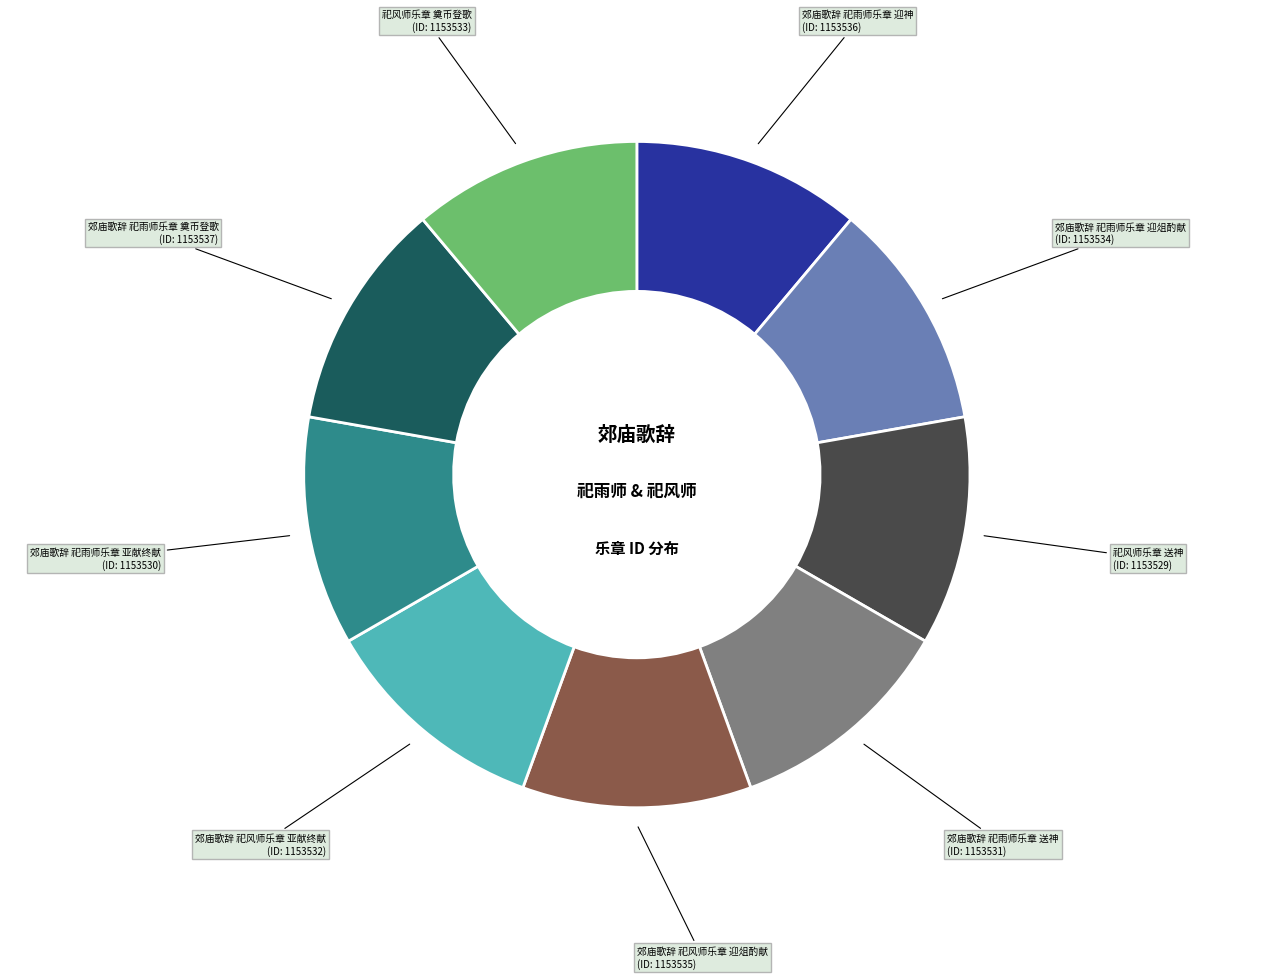

How many segments does this pie chart have?

9